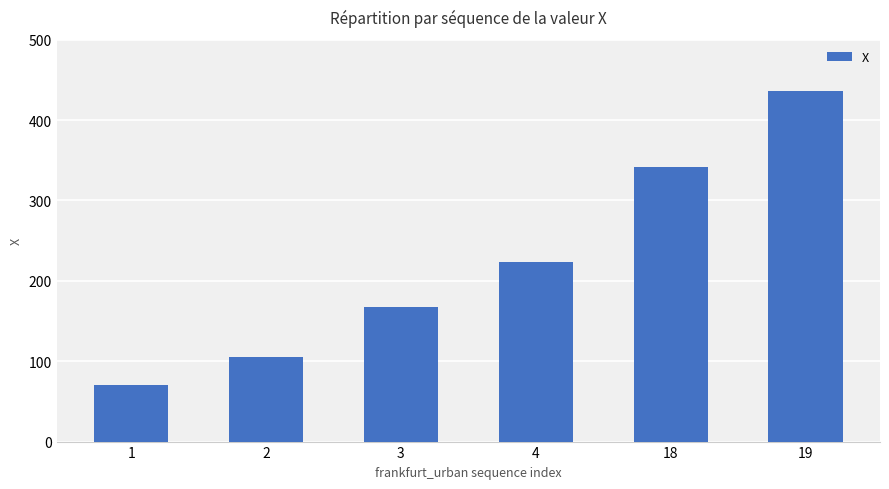

The chart shows a value of 733.4 at 19. True or false?

False